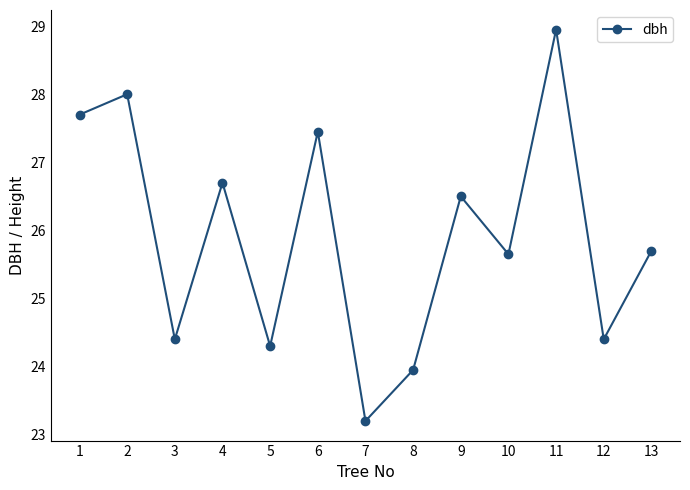

Which category has the highest value across all series?

11